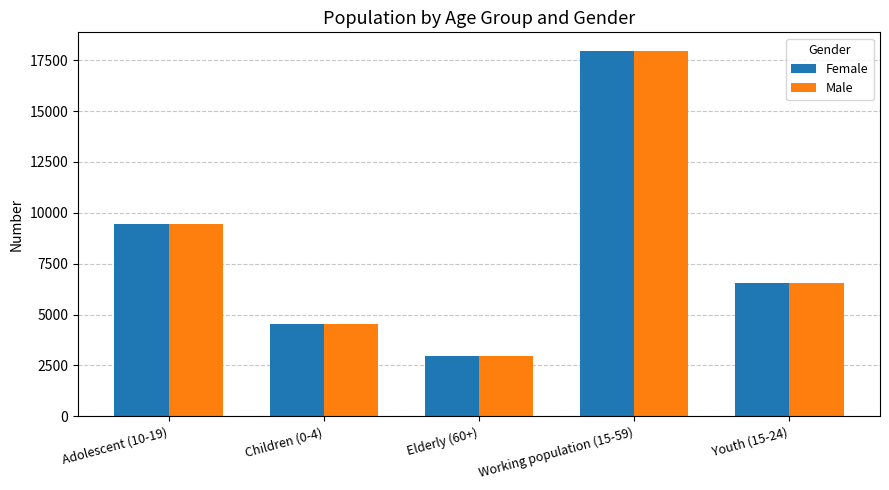

What is the sum of all Female values?

41491